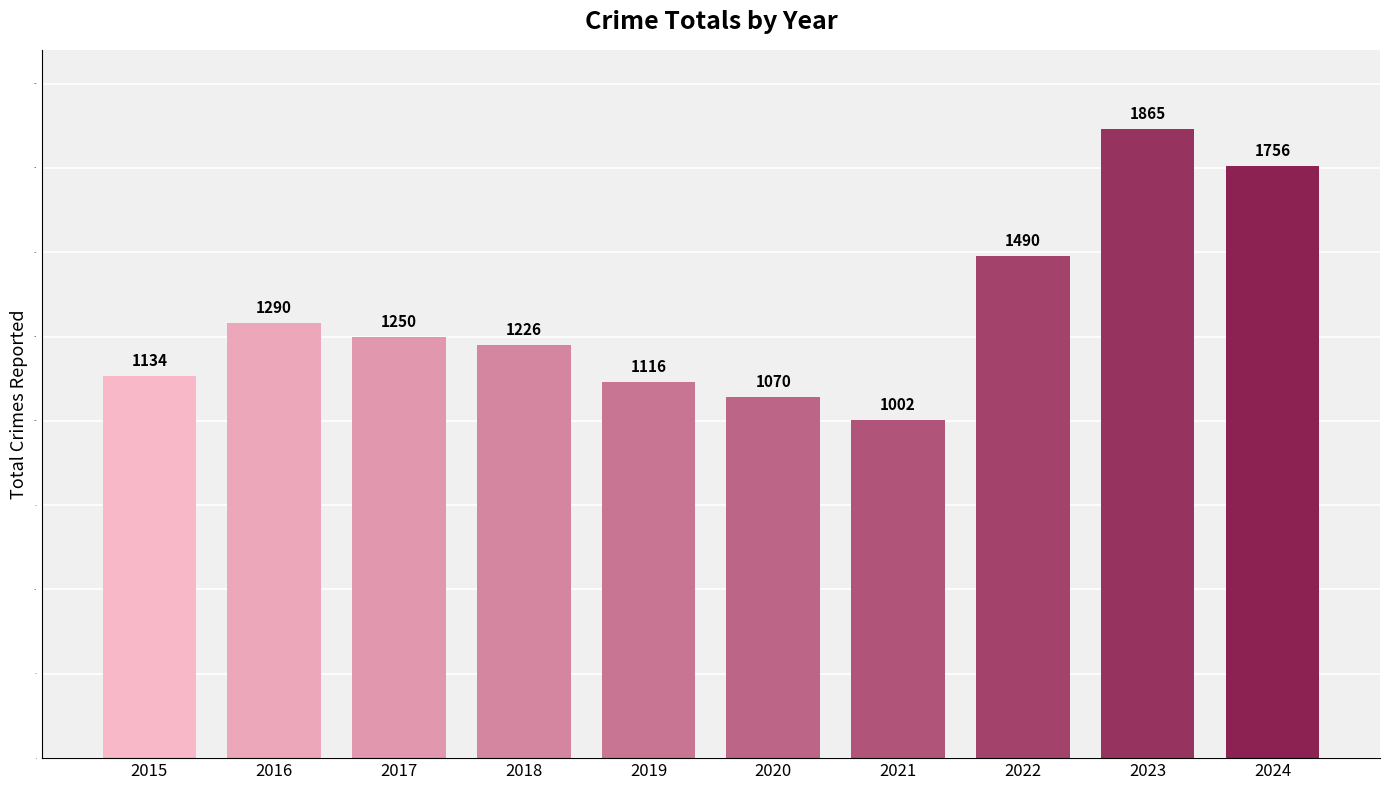

Which category has the lowest value across all series?

2021